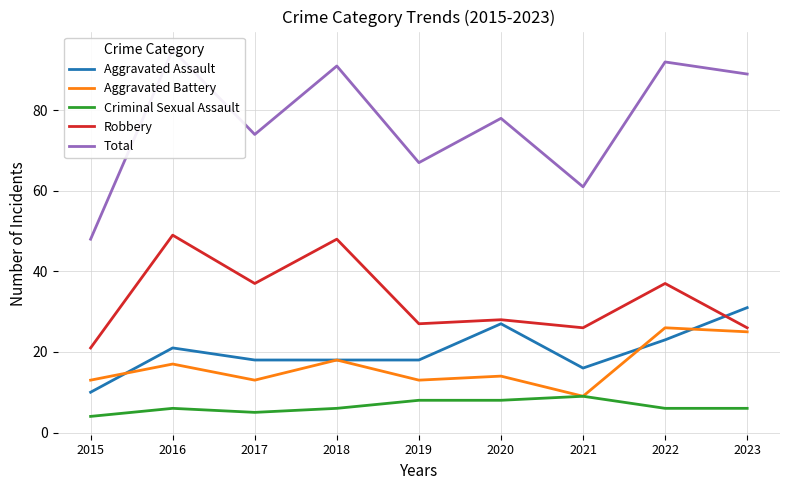

Rank the series at 2019 from lowest to highest value.

Criminal Sexual Assault, Aggravated Battery, Aggravated Assault, Robbery, Total